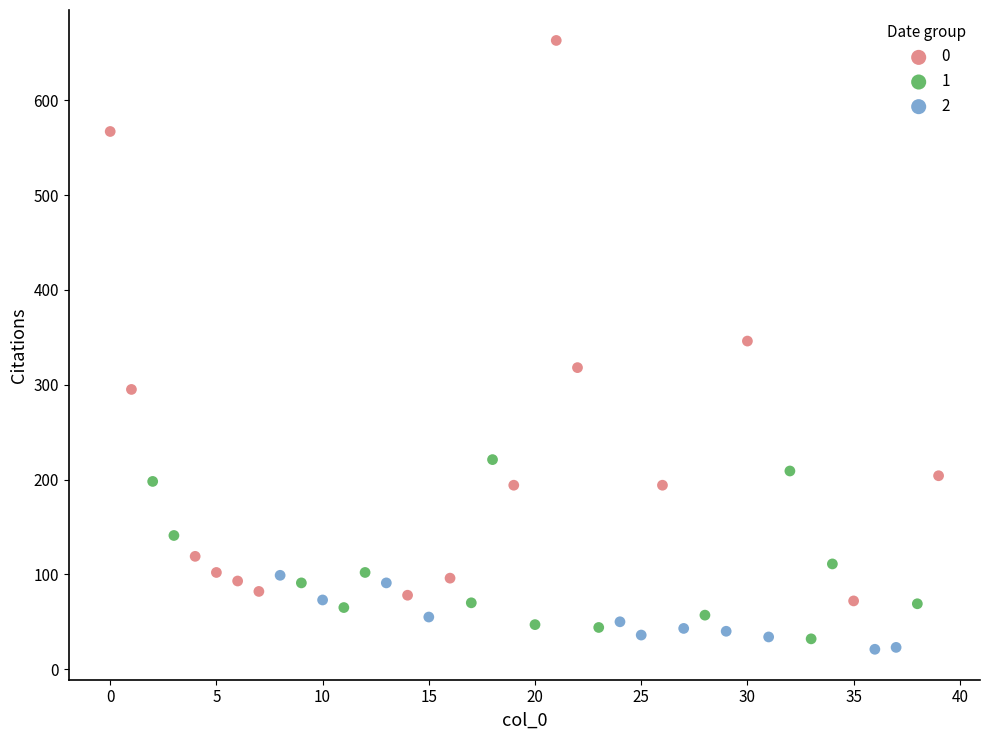

Which series has the widest spread of Y values?

0